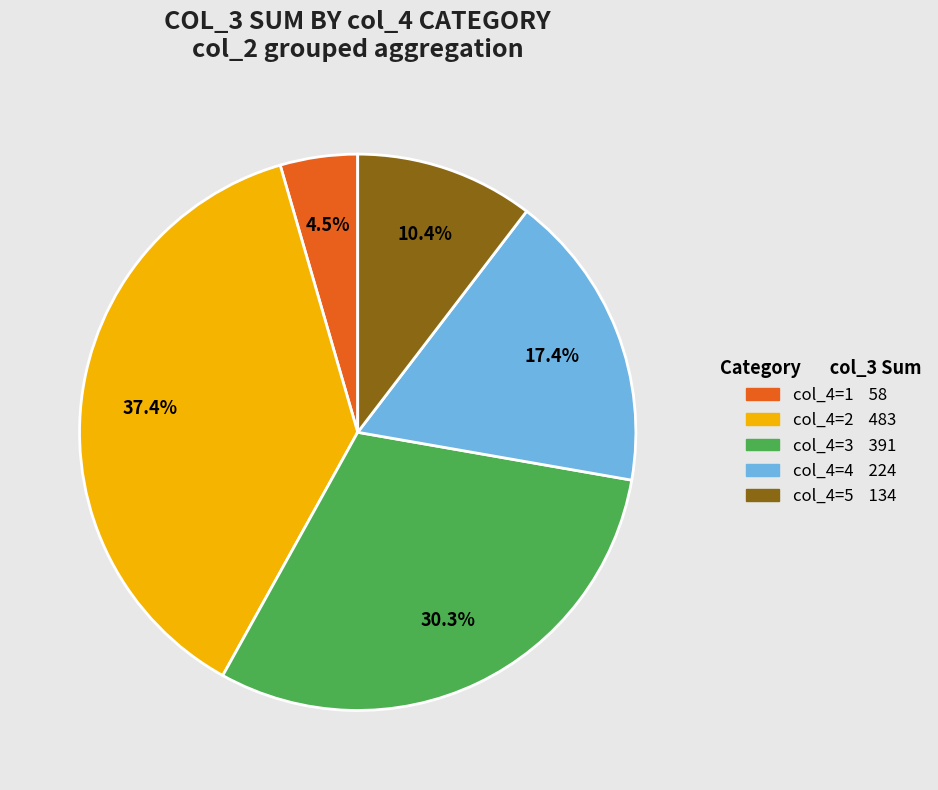

Does any single category account for the majority?

No